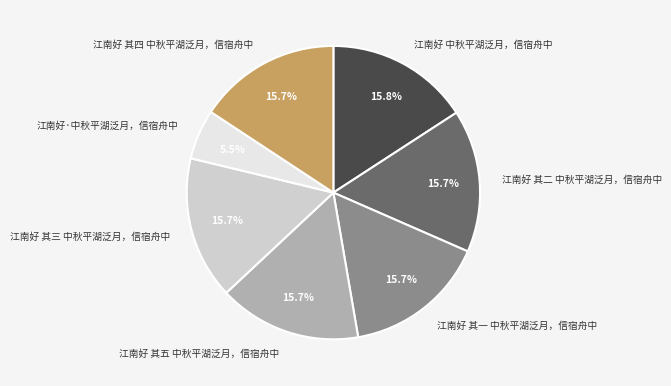

How many slices are in this pie chart?

7